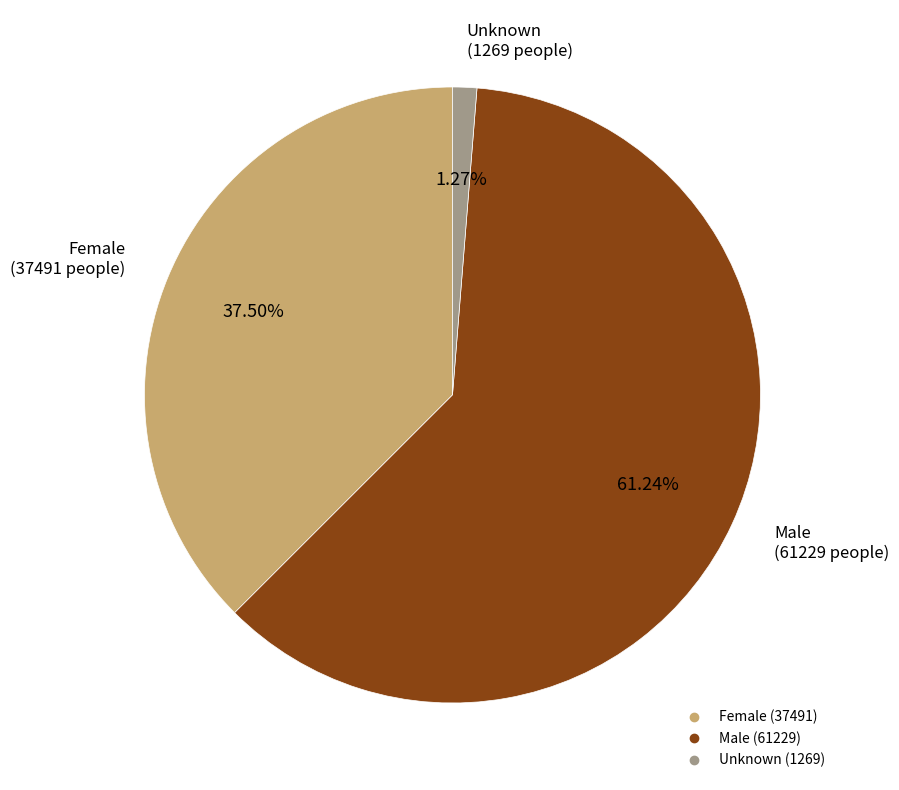

What is the ratio of the value at Female to the value at Unknown?

29.5